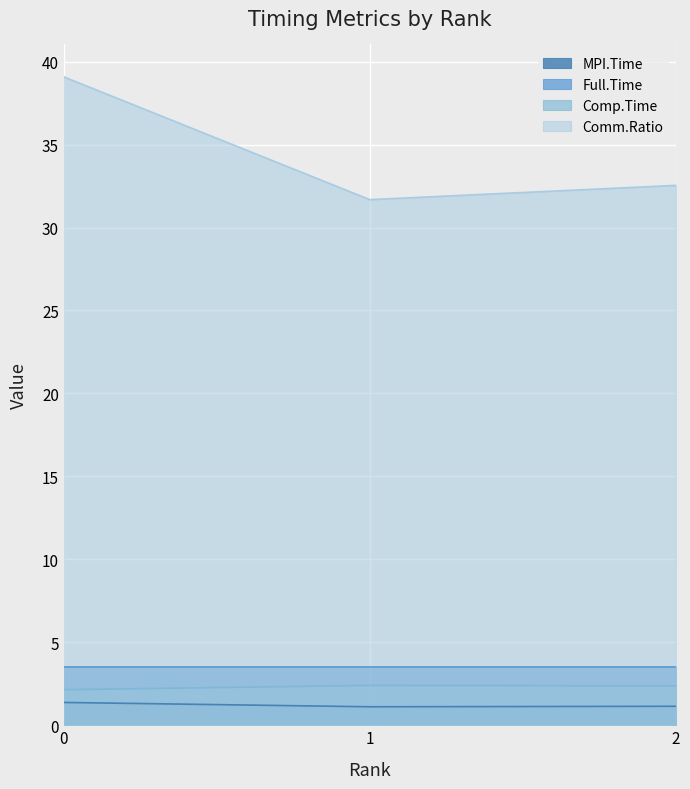

Reading left to right, extract all data points from this chart.

MPI.Time: 0=1.4	1=1.1	2=1.1
Full.Time: 0=3.5	1=3.5	2=3.5
Comp.Time: 0=2.1	1=2.4	2=2.4
Comm.Ratio: 0=39.1	1=31.7	2=32.5